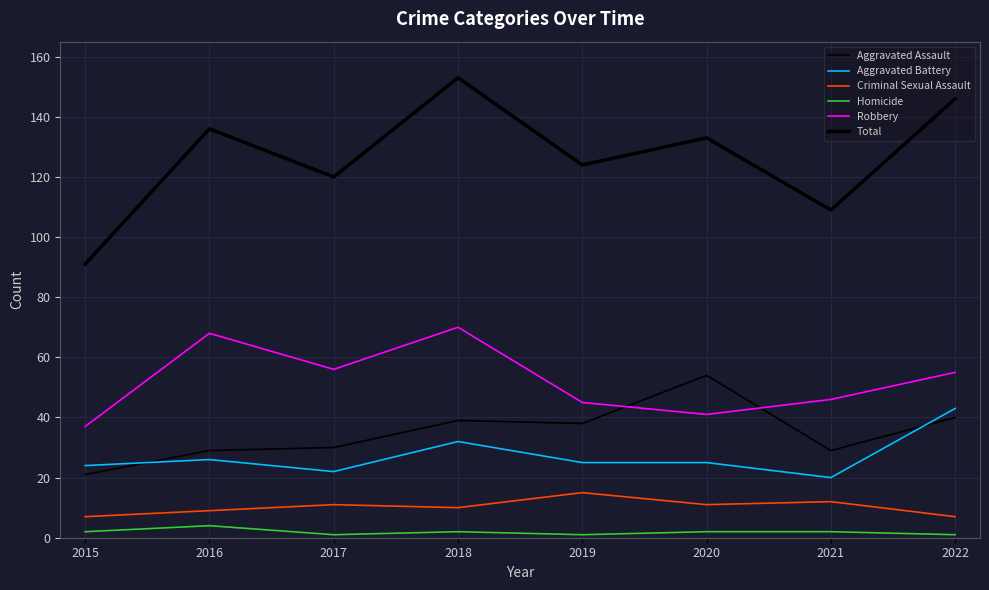

At 2017, list the series in order from smallest to largest.

Homicide, Criminal Sexual Assault, Aggravated Battery, Aggravated Assault, Robbery, Total